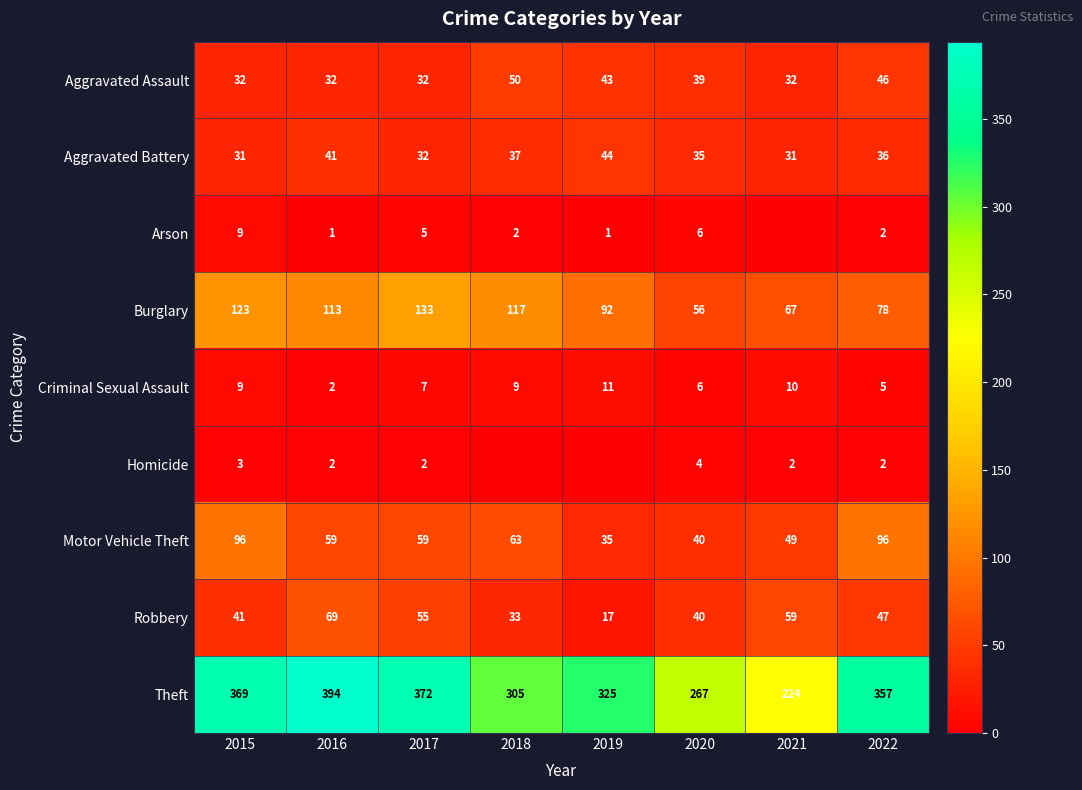

Where is Aggravated Battery nearest to the value 37?

2018